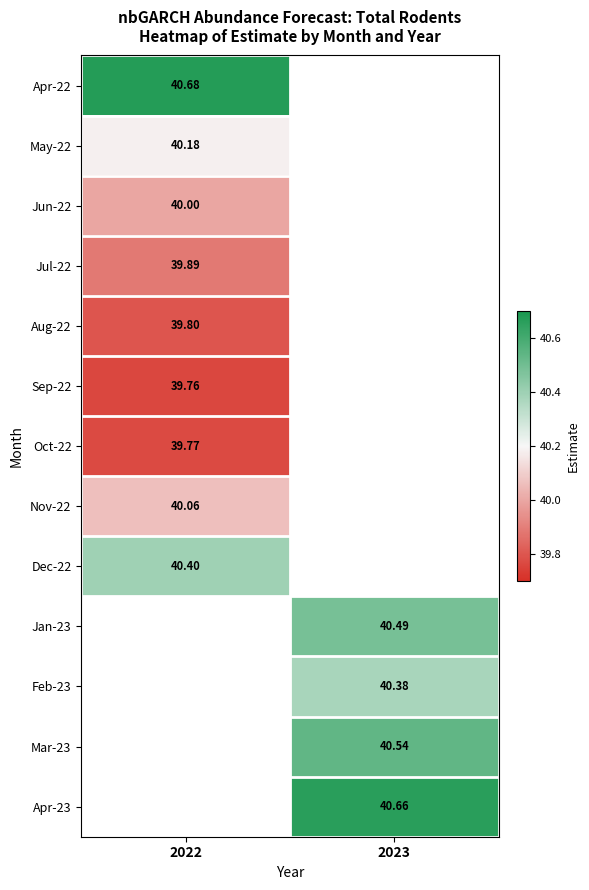

Is the value of Jul-22 at 2022 greater than the value of Jun-22 at 2022?

No